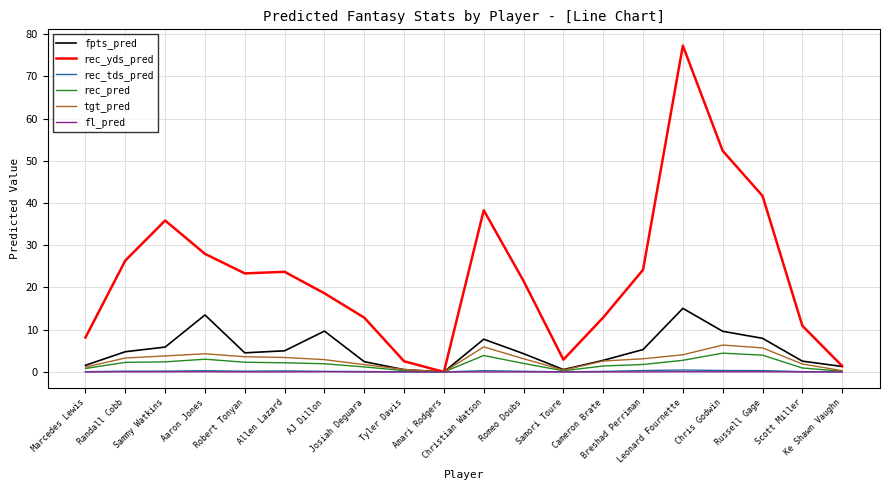

What is the total value across all series at Josiah Deguara?

18.3